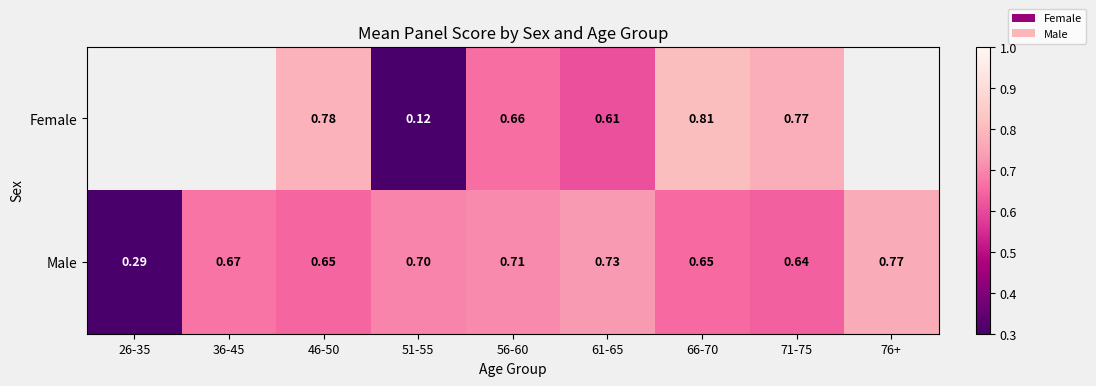

At 51-55, list the series in order from smallest to largest.

Female, Male